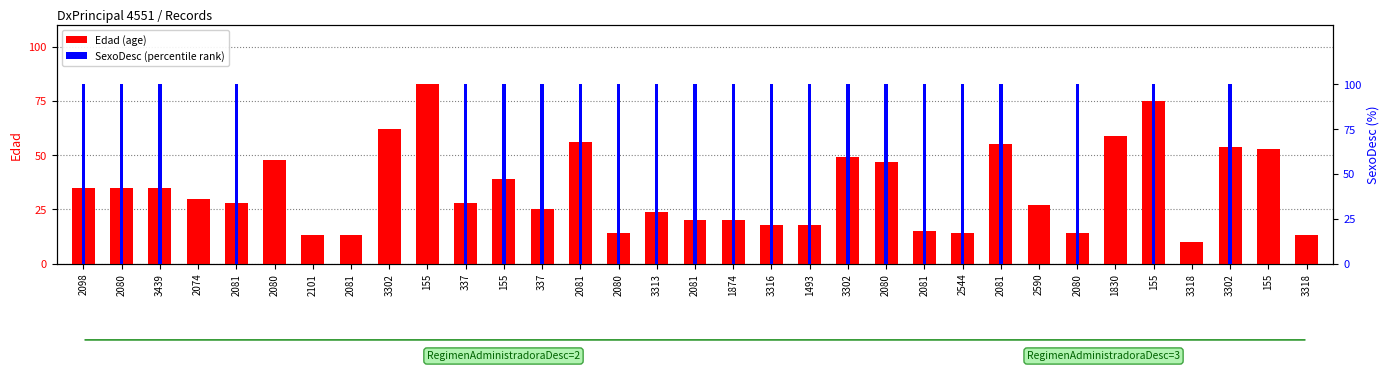

Rank the series by their maximum value, from lowest to highest.

Edad (age), SexoDesc (percentile)